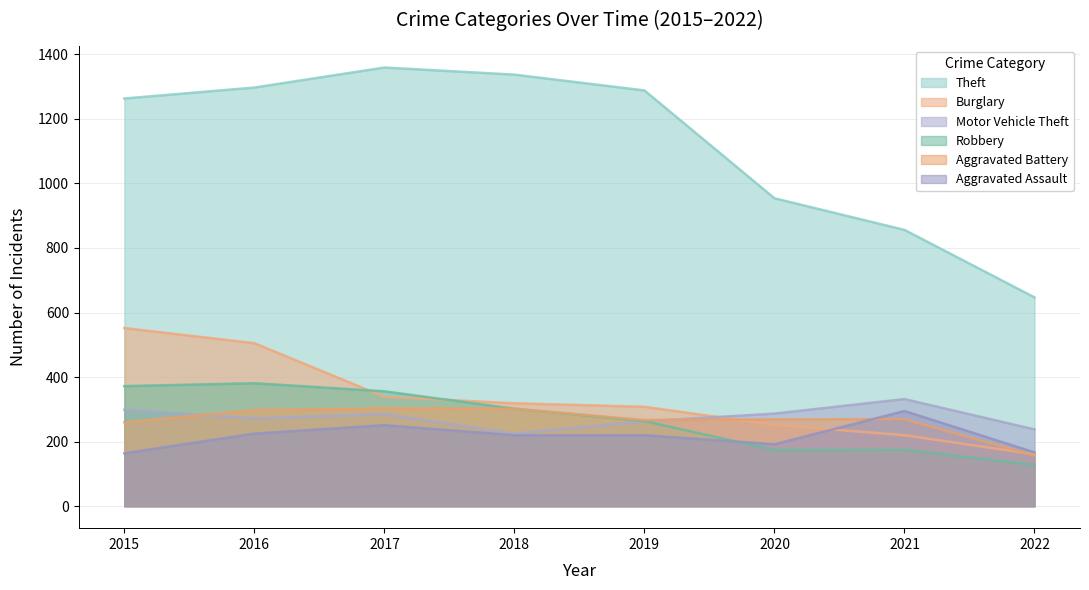

Which has a higher value, 2019 or 2021?

2019